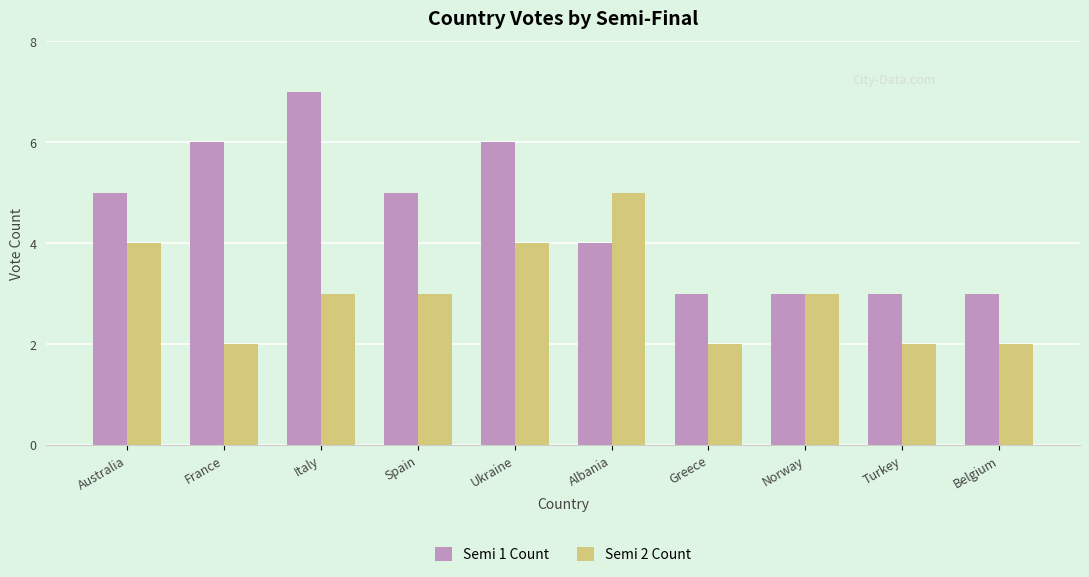

What is the total value across all series at Greece?

5